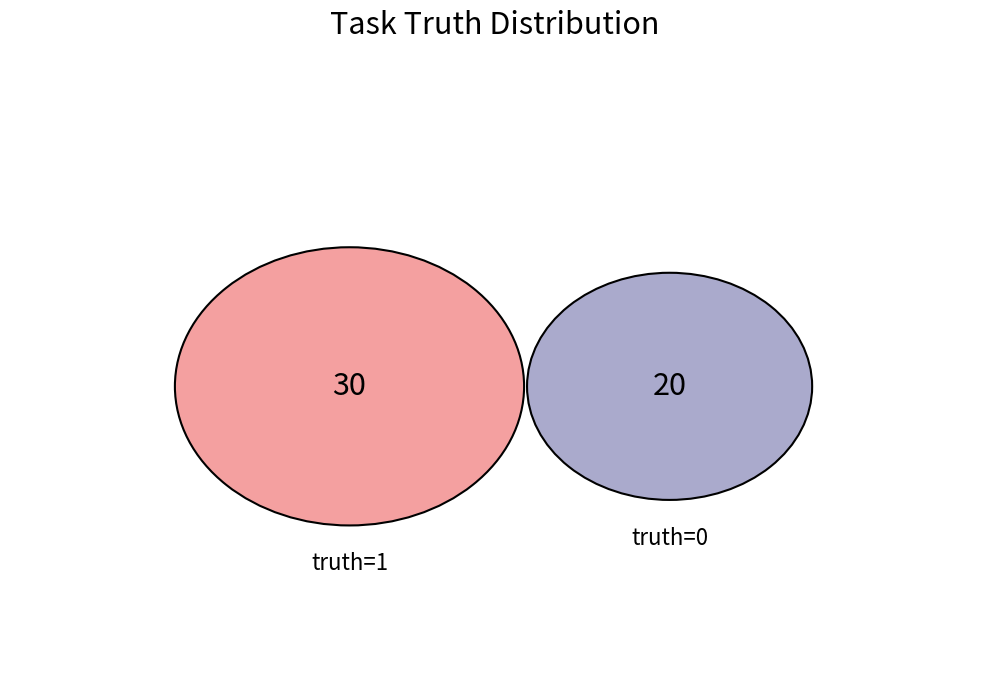

Which category has the biggest portion of the pie?

truth=1